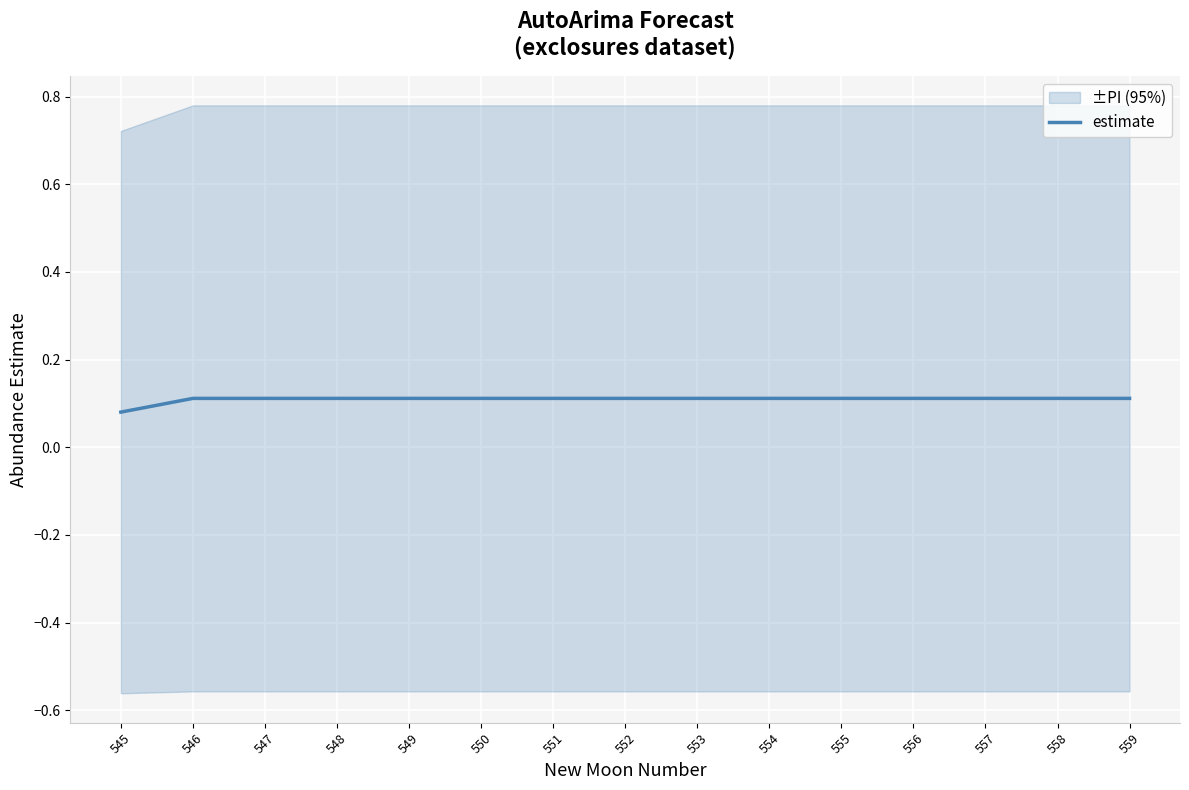

Count the values in the range 0 to 1.

15